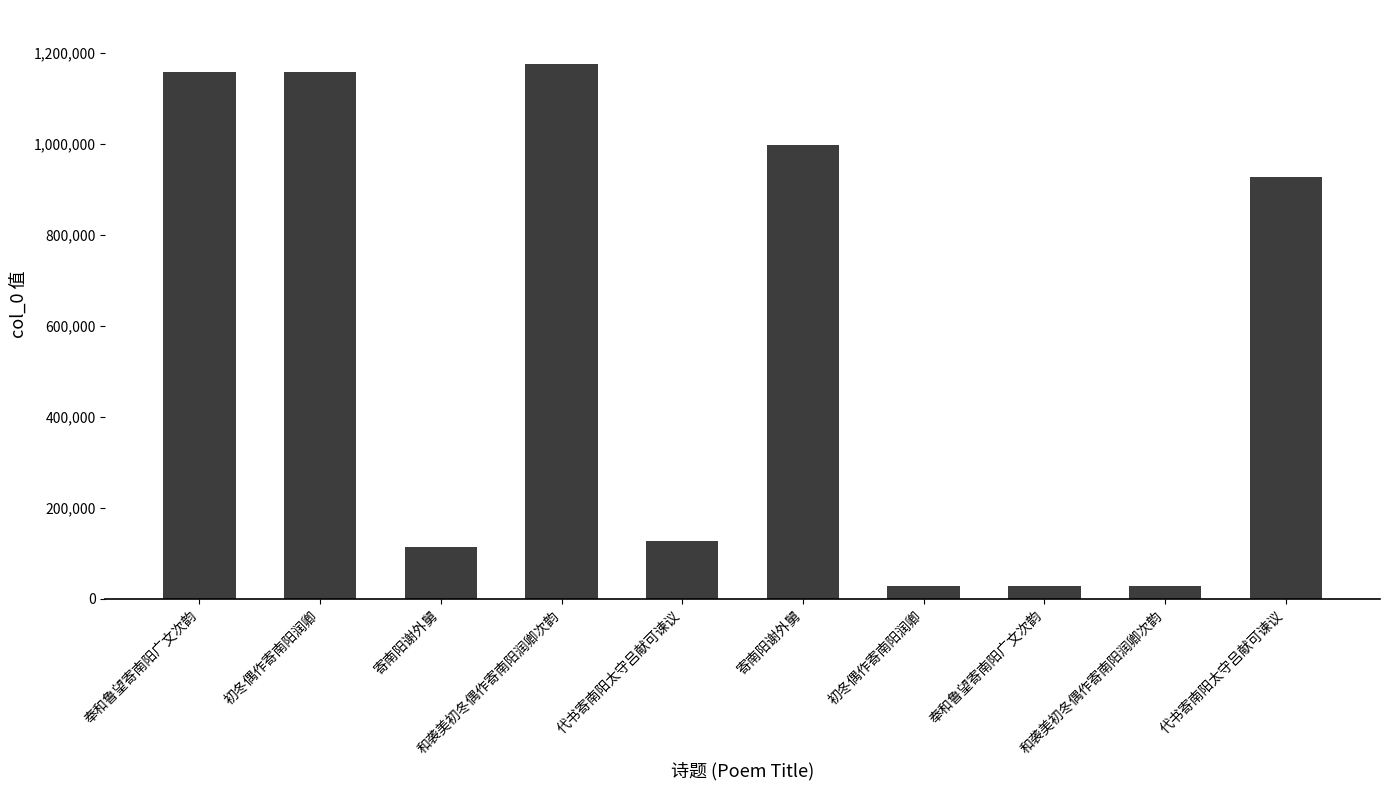

Is it true that the value at 代书寄南阳太守吕献可谏议 is 52997?

False